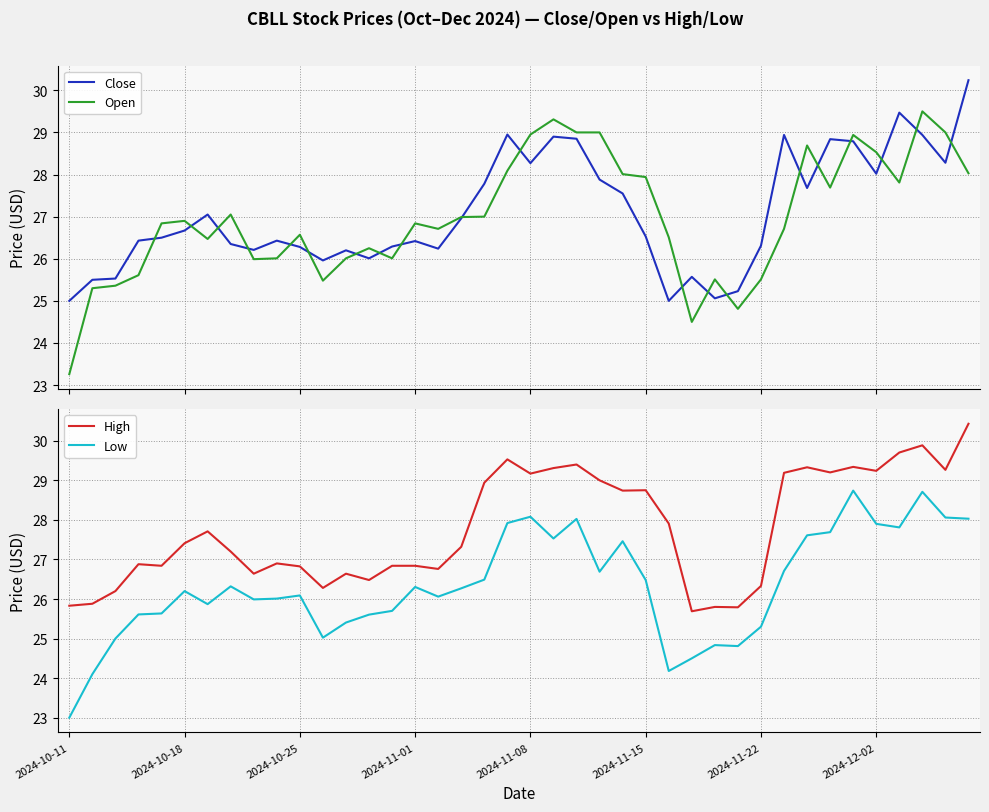

True or false: Close and Low cross at least once.

False